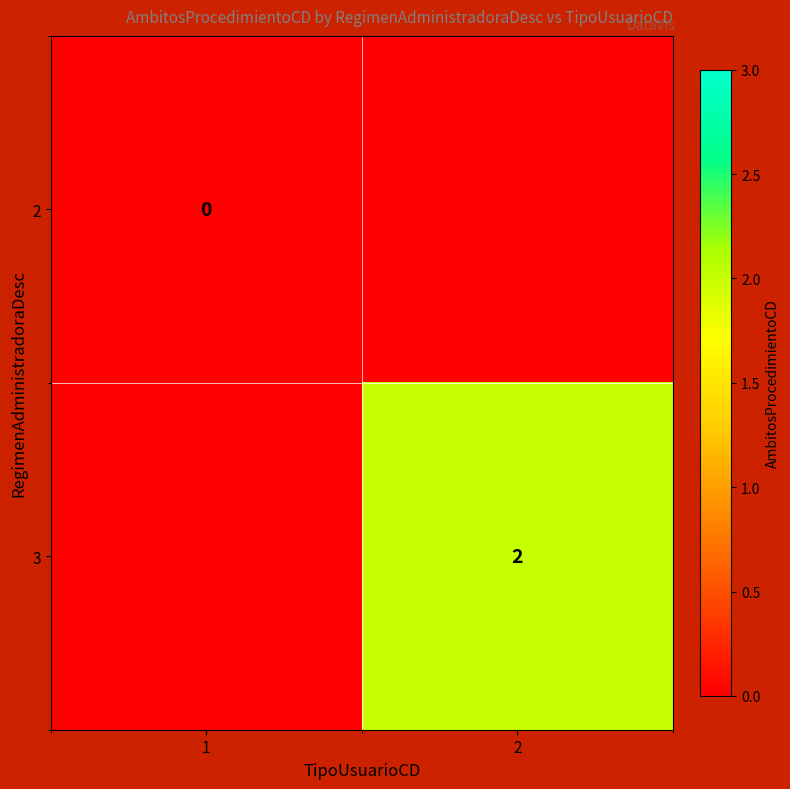

The value of 3 at 2 is 3.3. True or false?

False